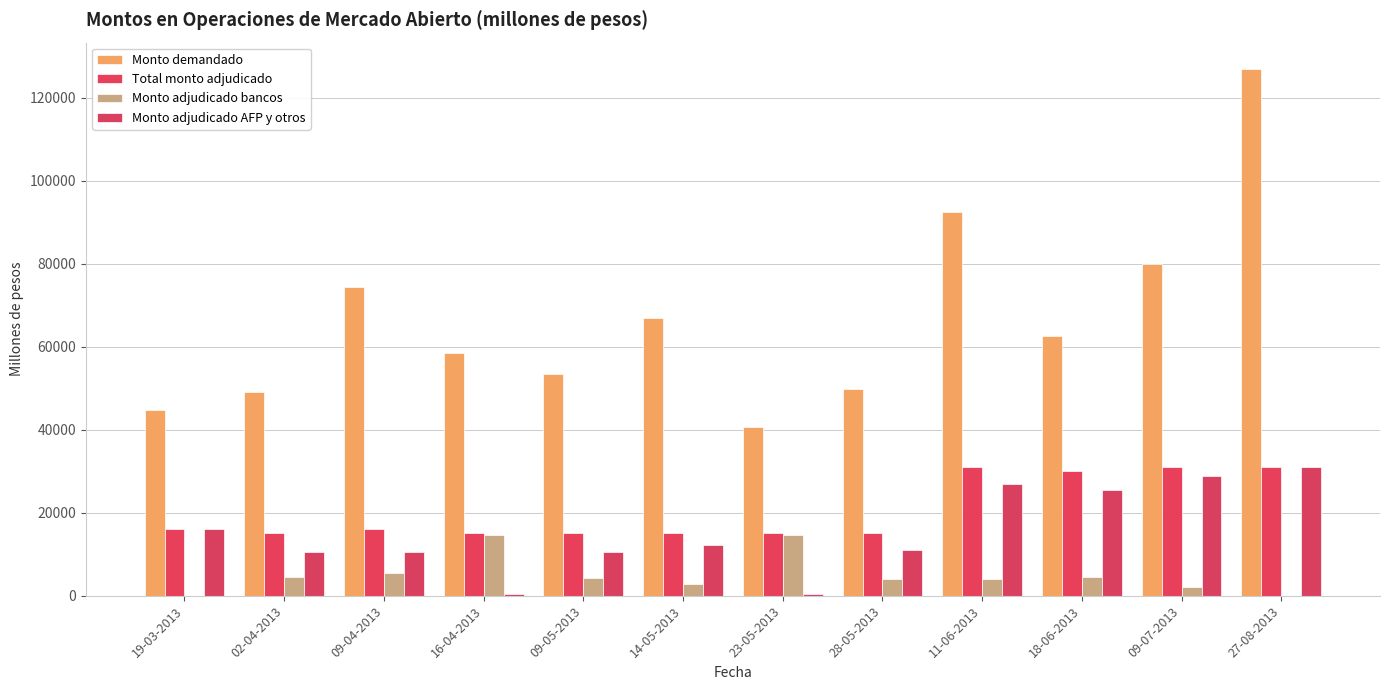

Which category has the highest value in the Monto adjudicado bancos series?

16-04-2013